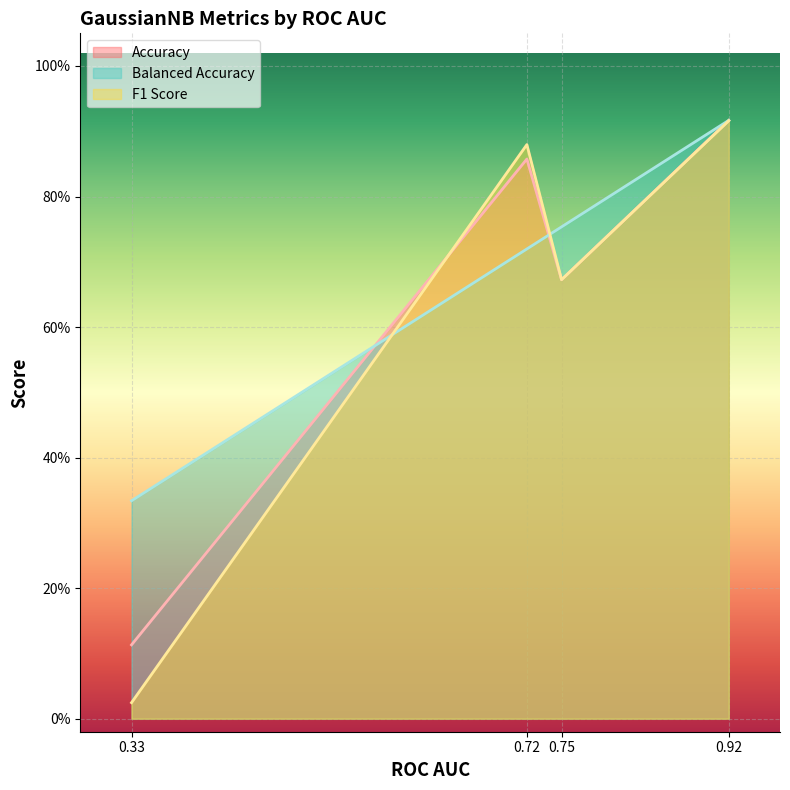

How many interior local valleys does the Accuracy series have?

1